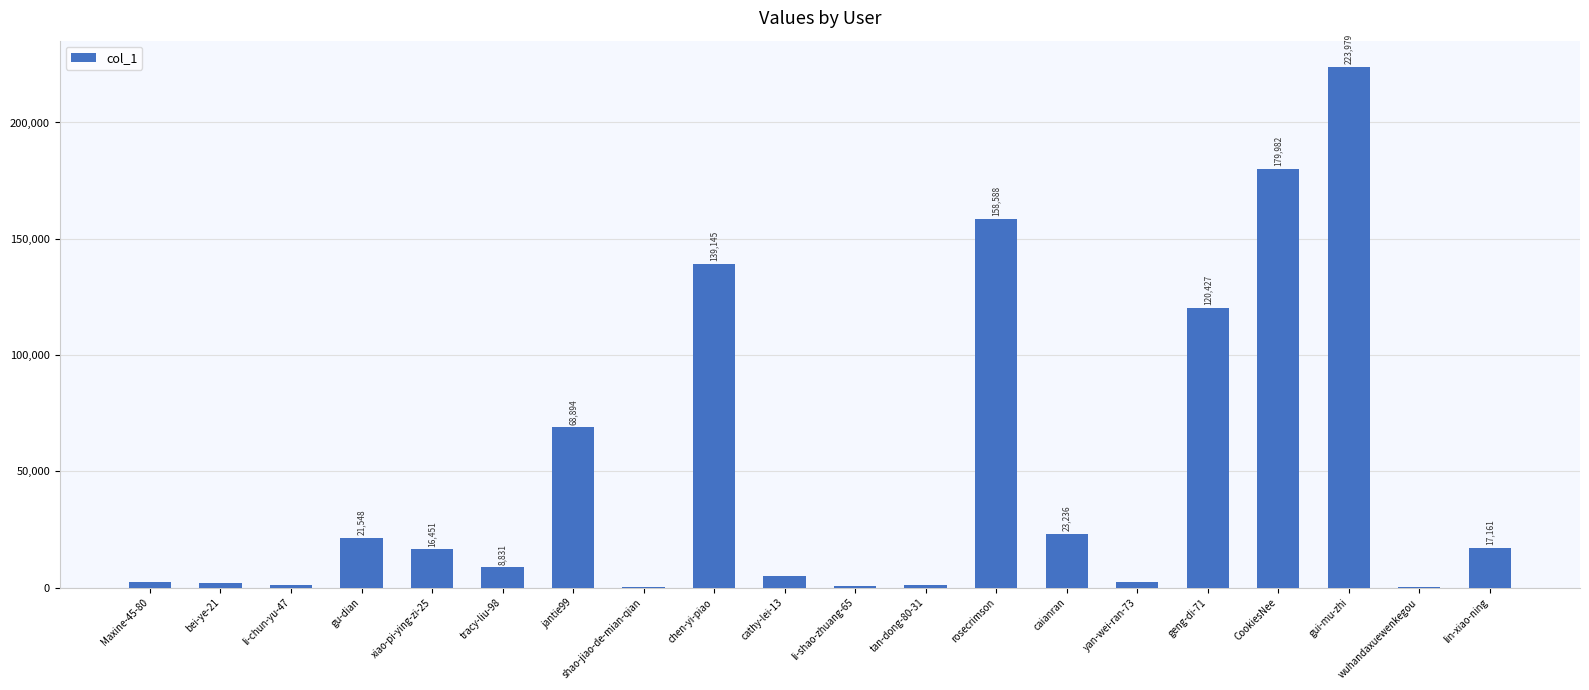

Count the number of data series in this chart.

1